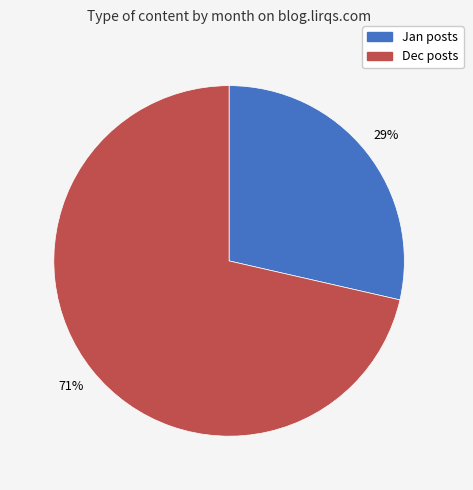

What is the smallest slice in the pie chart?

Jan posts